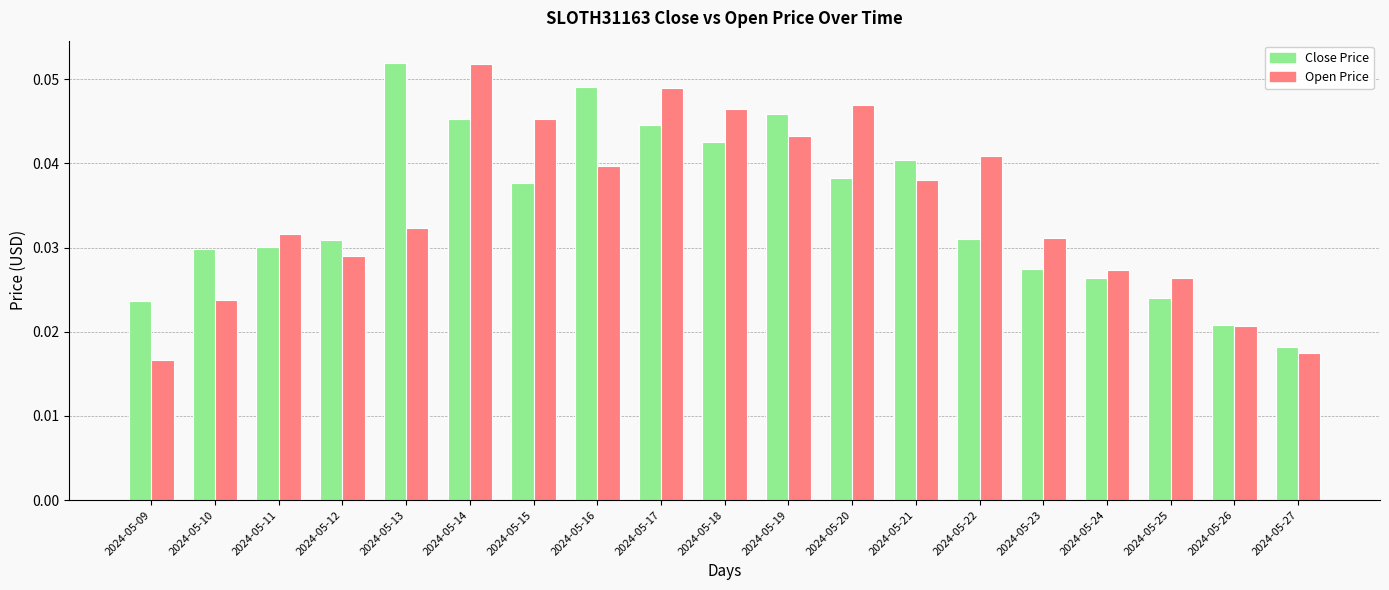

Are the bars horizontal?

No